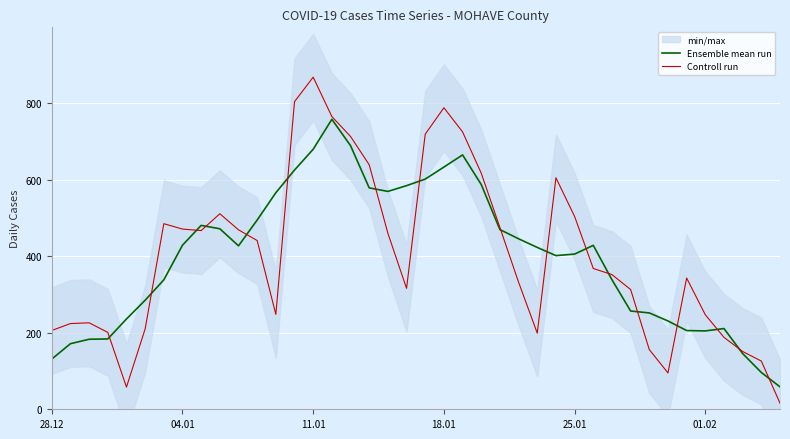

How many categories are shown in the chart?

40